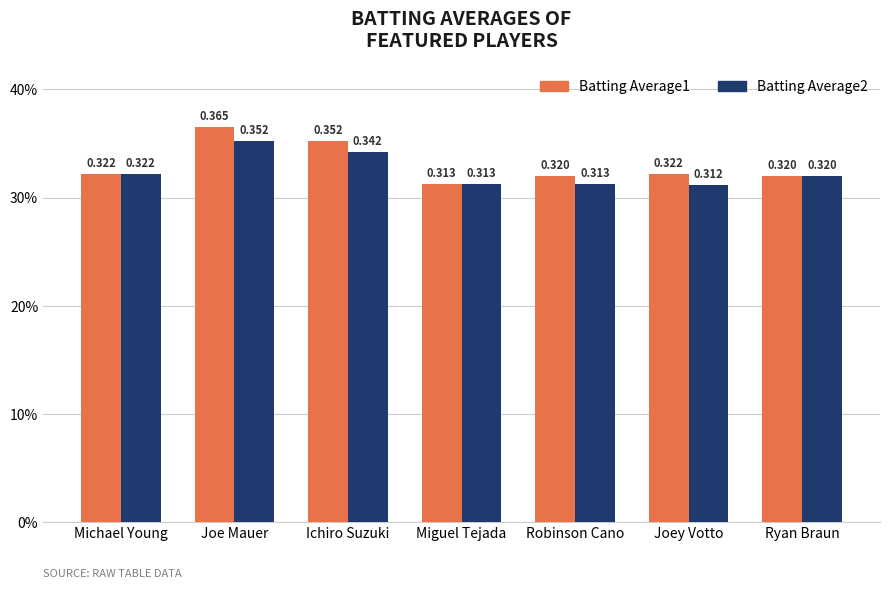

Does the chart contain any negative values?

No